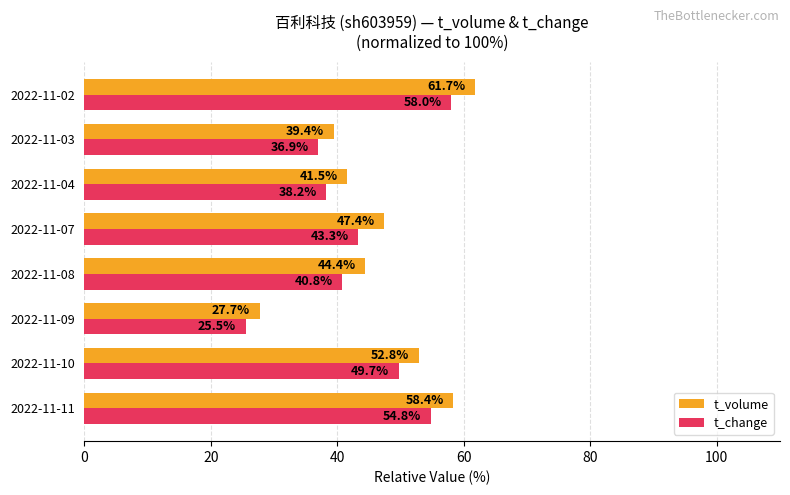

Which category has the lowest value across all series?

2022-11-09